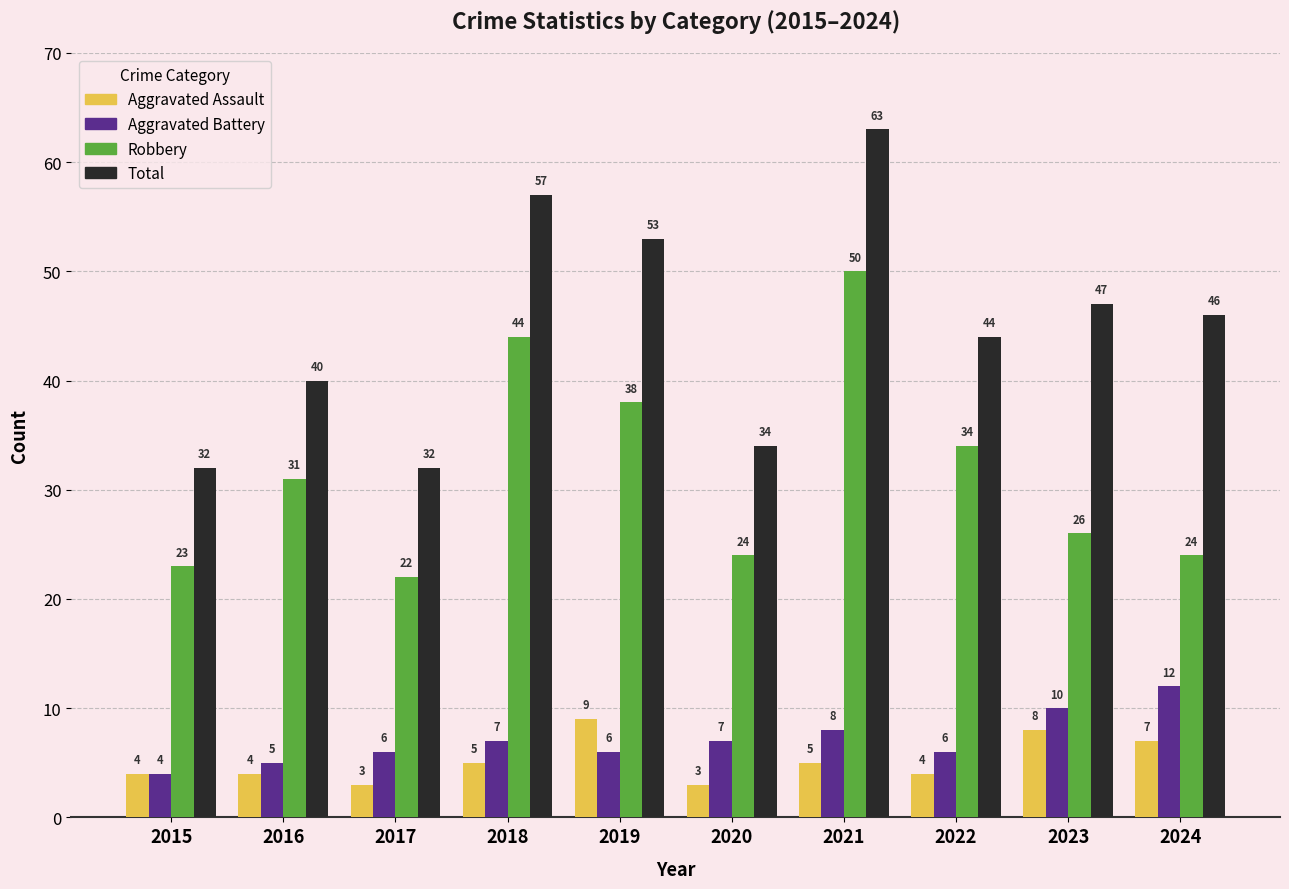

Reading left to right, transcribe all the data shown in this chart.

Aggravated Assault: 4	4	3	5	9	3	5	4	8	7
Aggravated Battery: 4	5	6	7	6	7	8	6	10	12
Robbery: 23	31	22	44	38	24	50	34	26	24
Total: 32	40	32	57	53	34	63	44	47	46